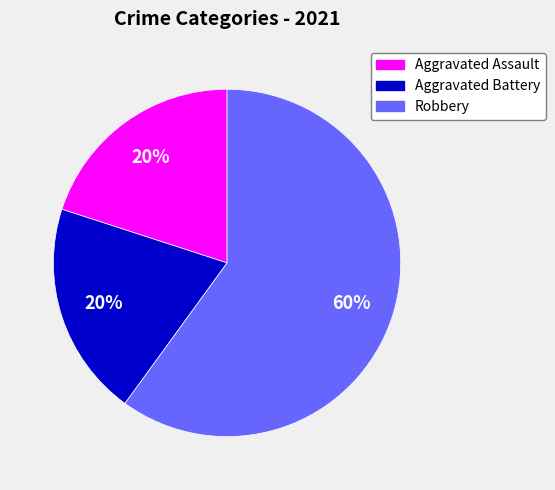

Approximately how many times larger is the value at Aggravated Battery compared to Aggravated Assault?

1.0